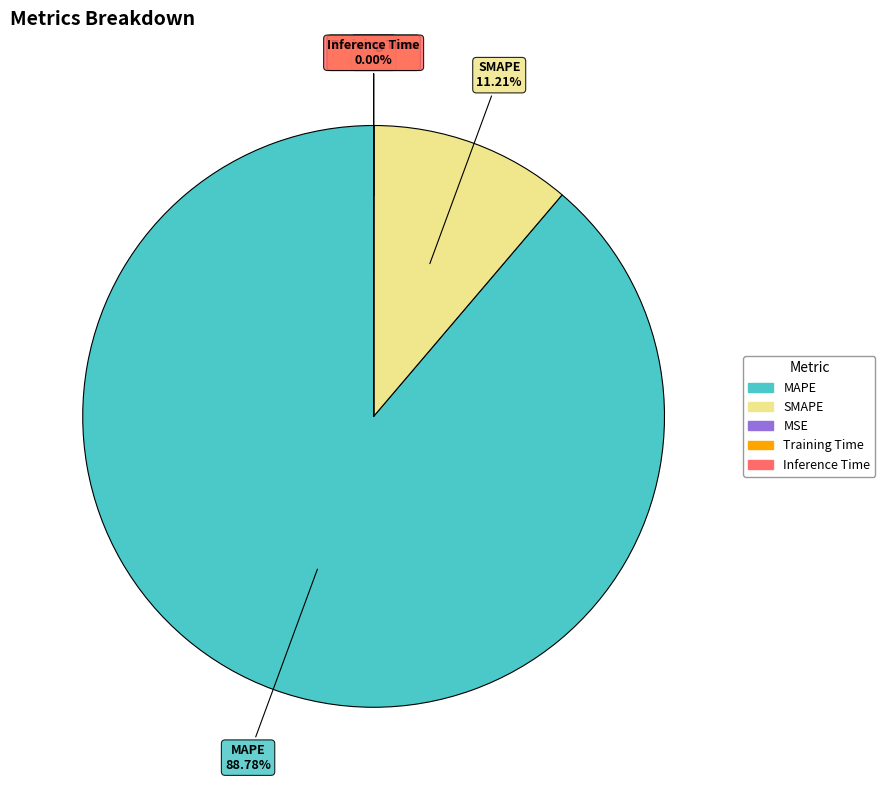

What is the largest slice in the pie chart?

MAPE